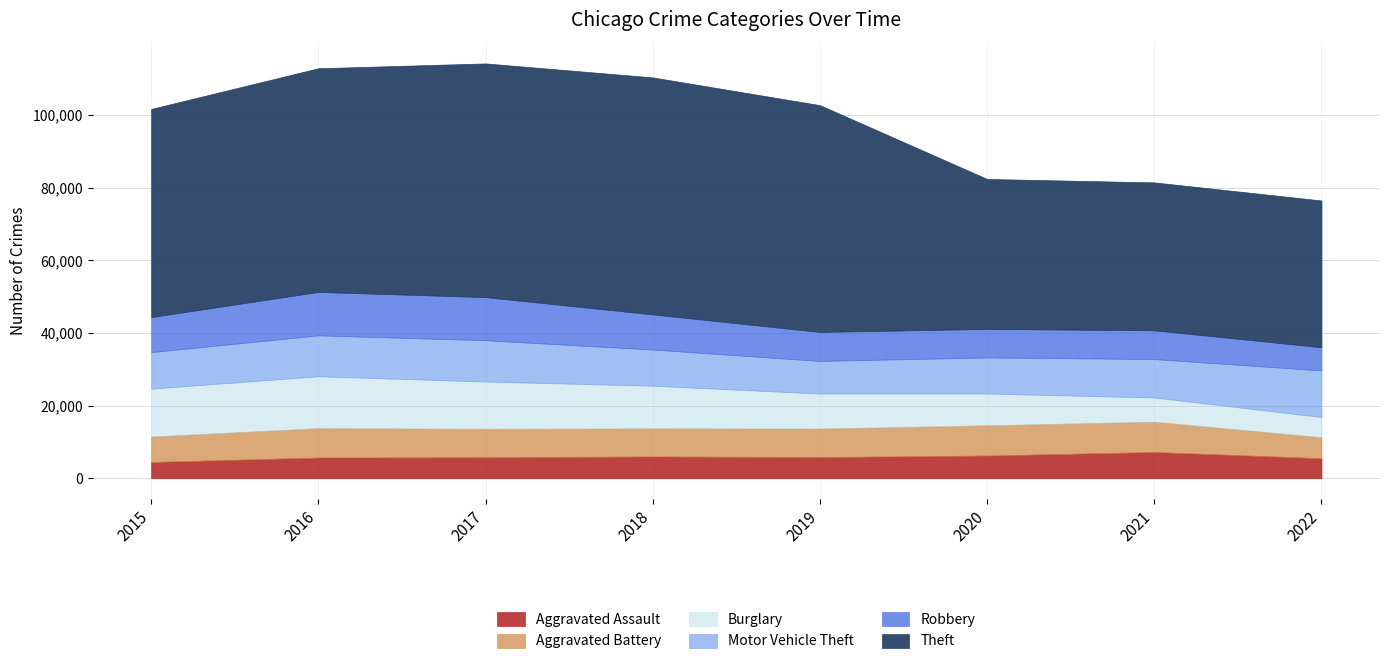

True or false: Aggravated Battery has more than 2 points higher than both neighbors.

False